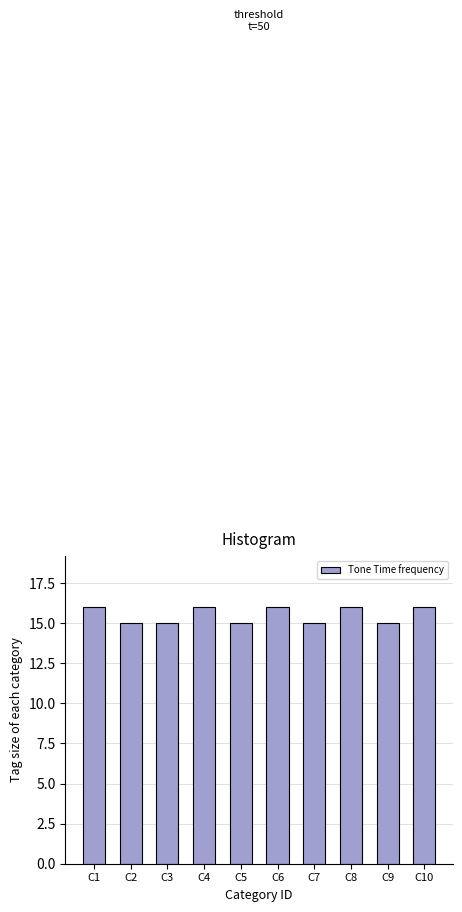

Reading left to right, transcribe all the data shown in this chart.

16	15	15	16	15	16	15	16	15	16